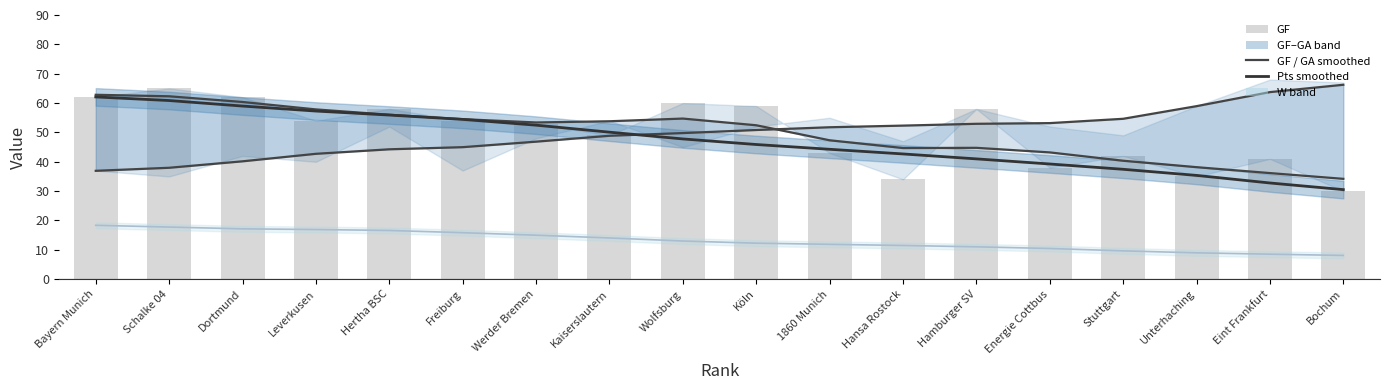

Is it true that GA (smoothed) equals 53.2 at Energie Cottbus?

True